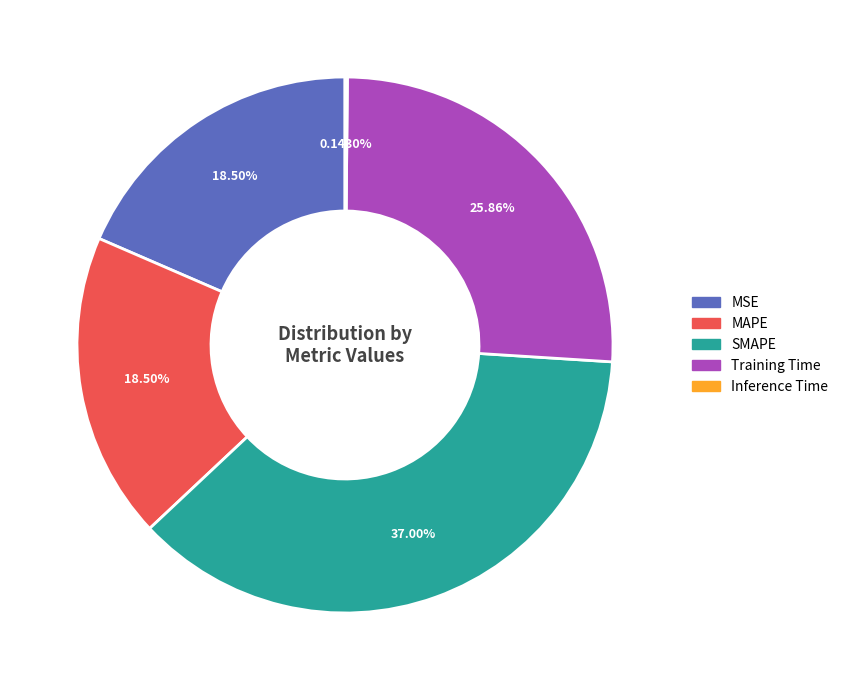

To the nearest percent, what is the average slice percentage?

20%